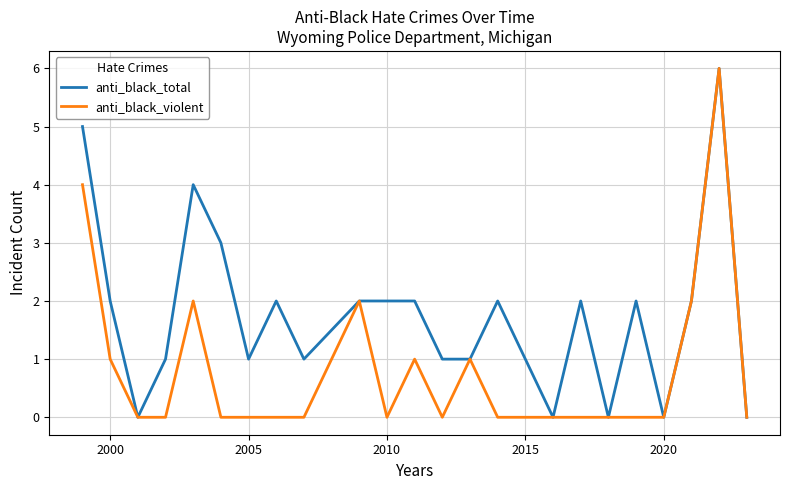

Which series has the largest total across all categories?

anti_black_total